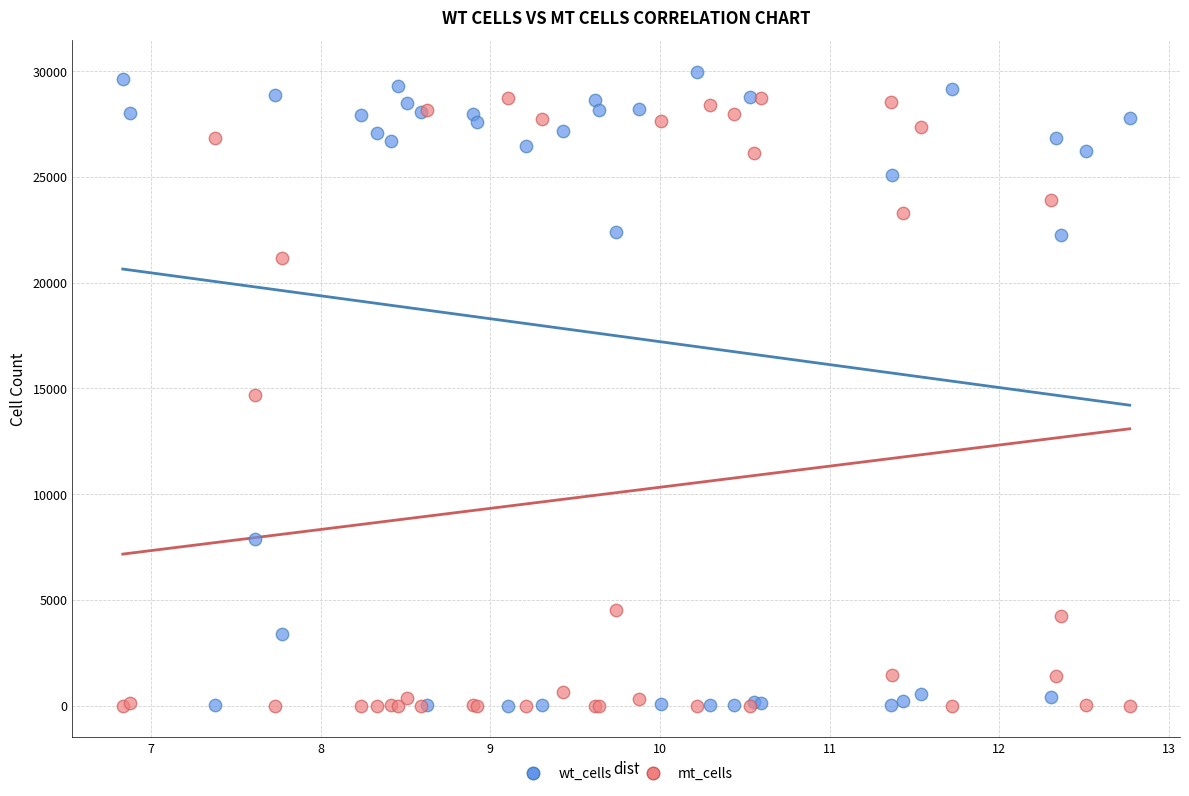

Which series has the widest spread of Y values?

wt_cells